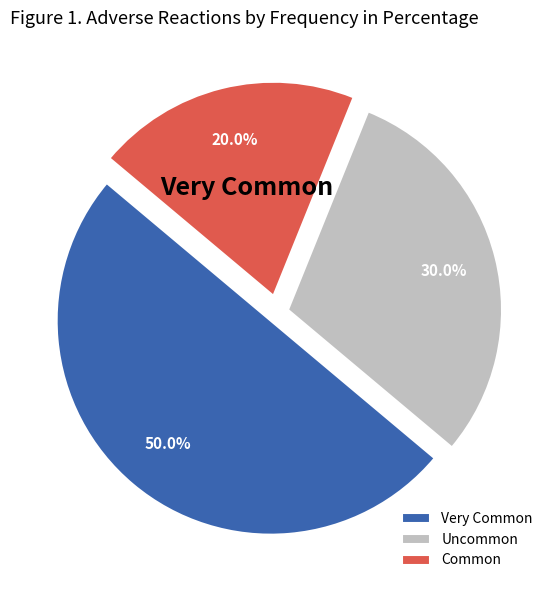

To the nearest percent, what is the difference between the largest and smallest slice percentages?

30%